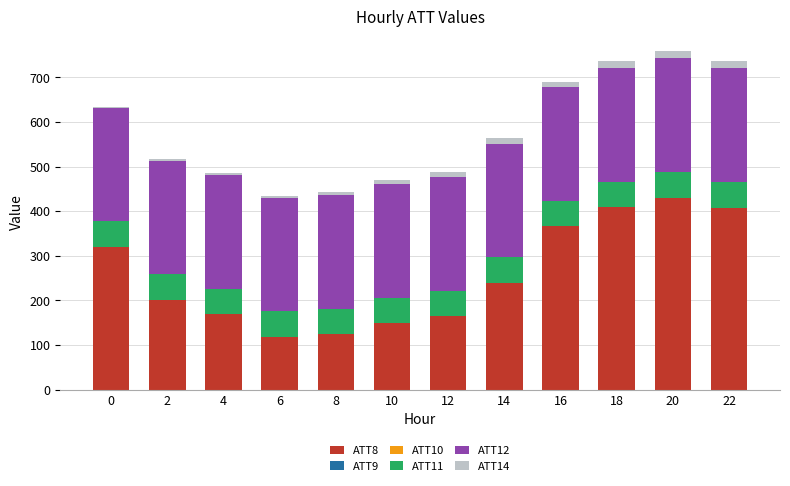

Are the bars horizontal?

No